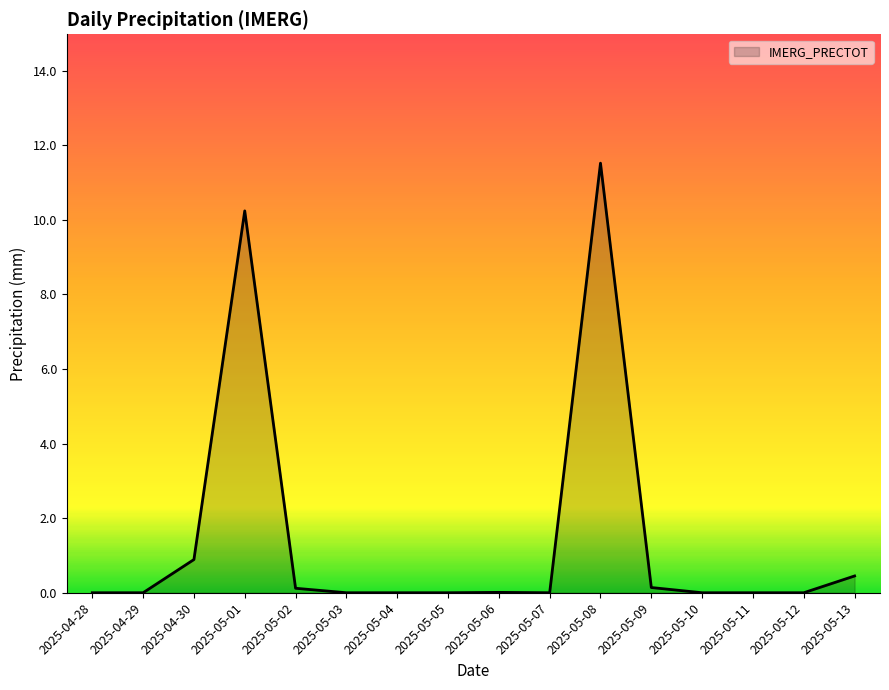

True or false: the data shows 0.9 at 2025-04-30.

True